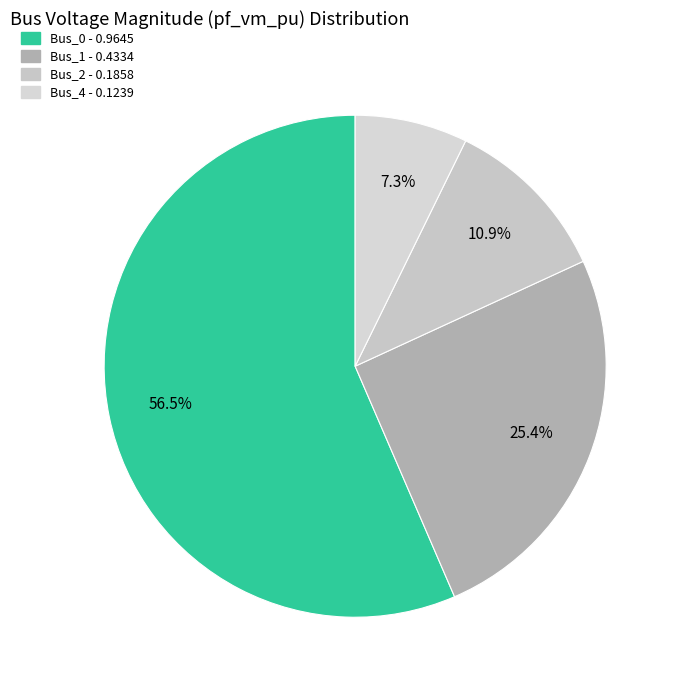

How many segments does this pie chart have?

4